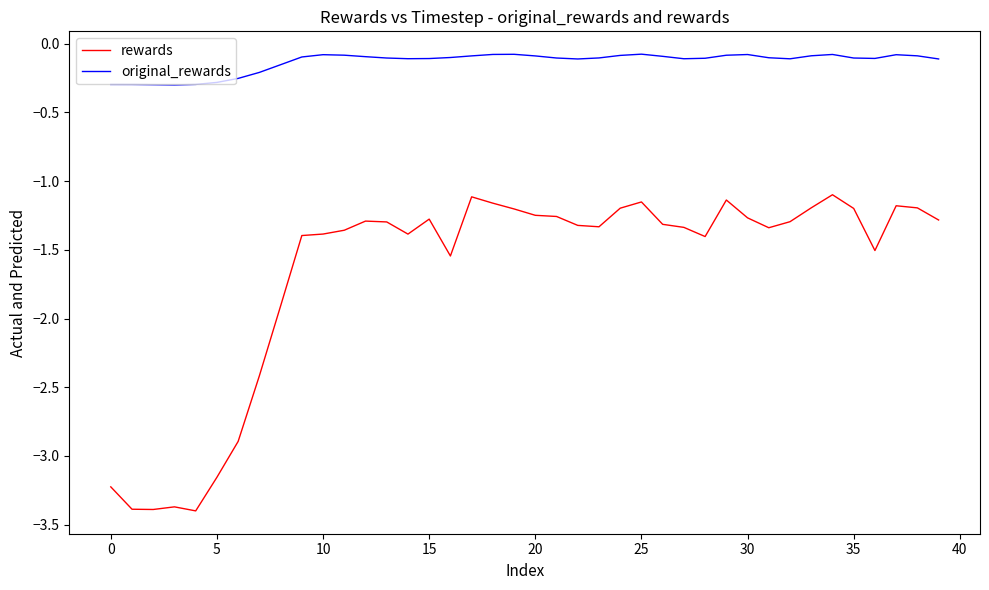

True or false: rewards and original_rewards cross at least once.

False